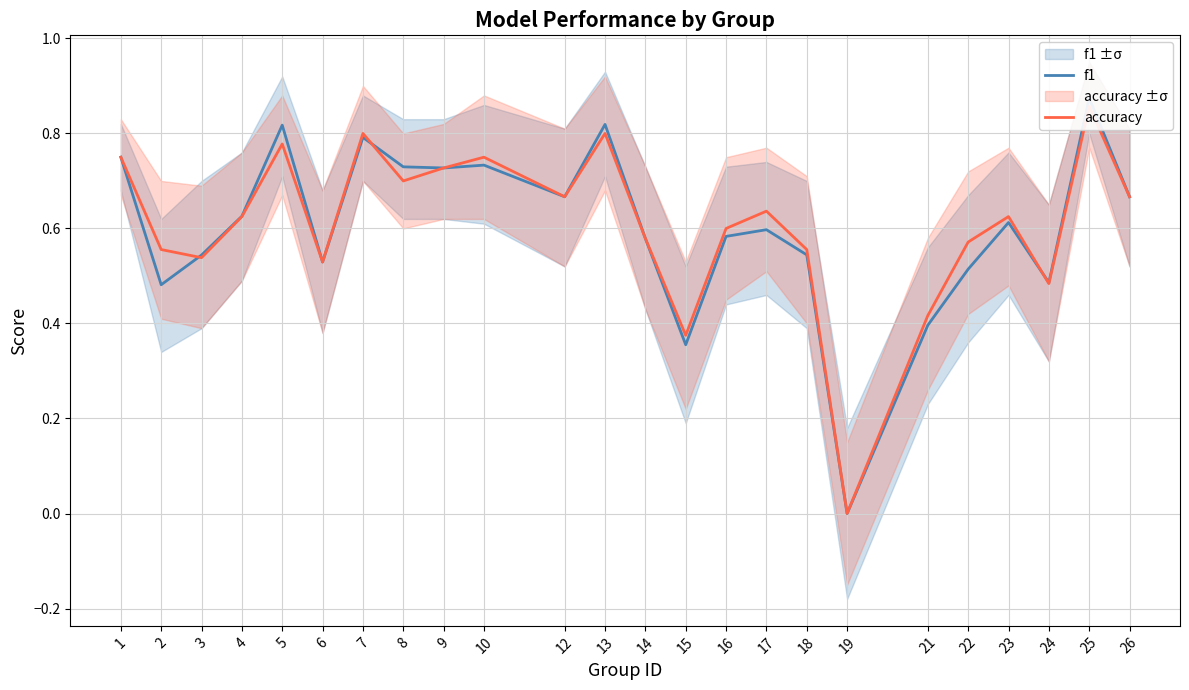

Which series has the largest total across all categories?

accuracy